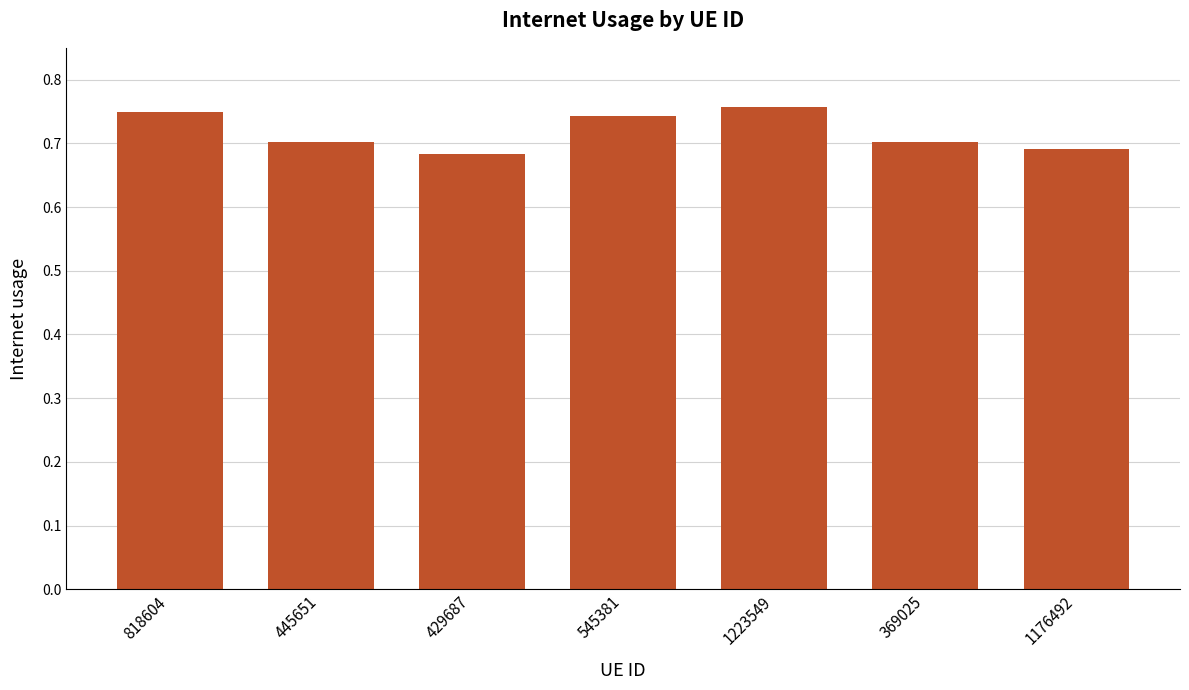

What is the sum of the values at 369025 and 429687?

1.4